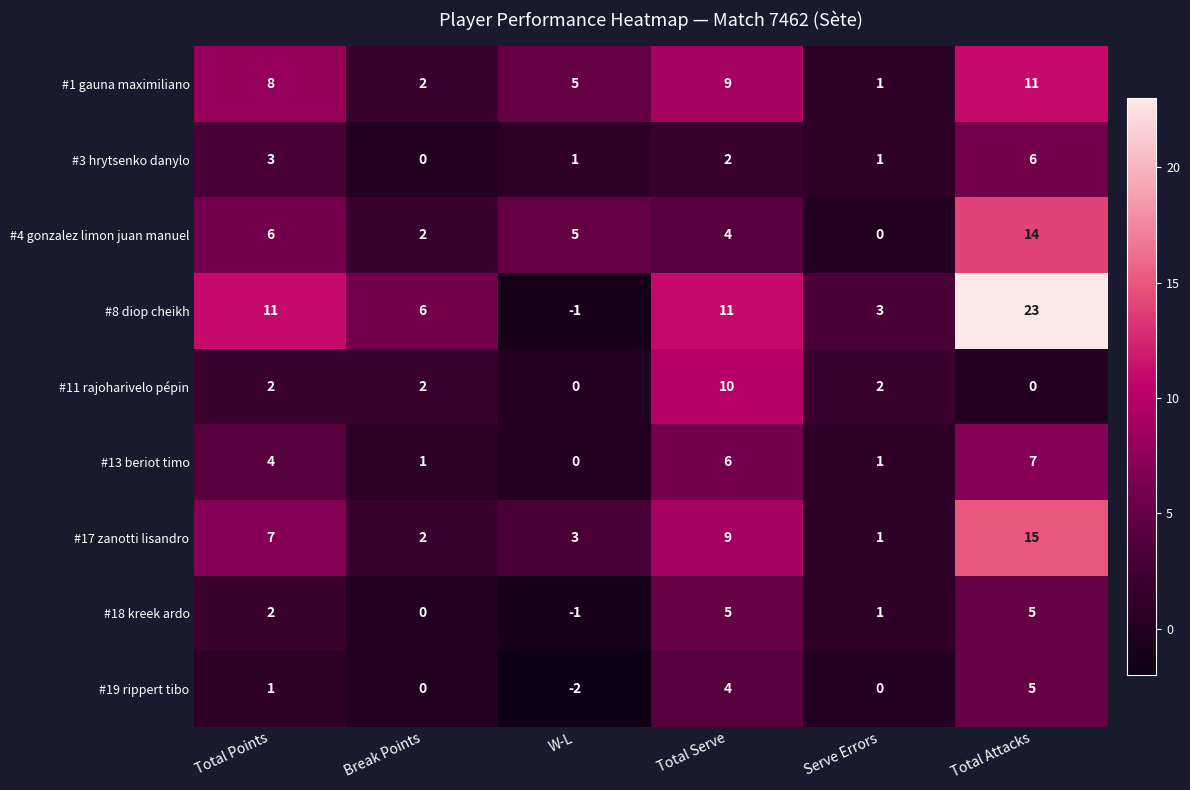

Is it true that #13 beriot timo equals 1 at Break Points?

True